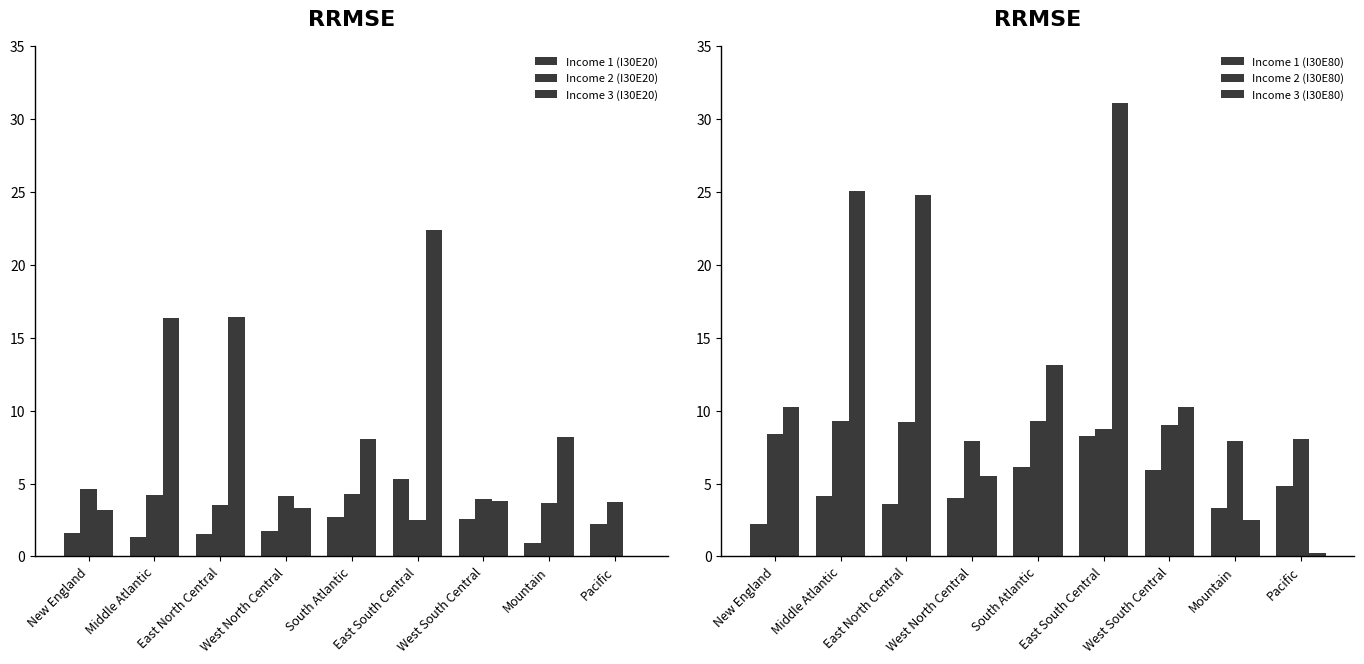

Where does the Income 3 (I30E80) series first go above 10?

New England